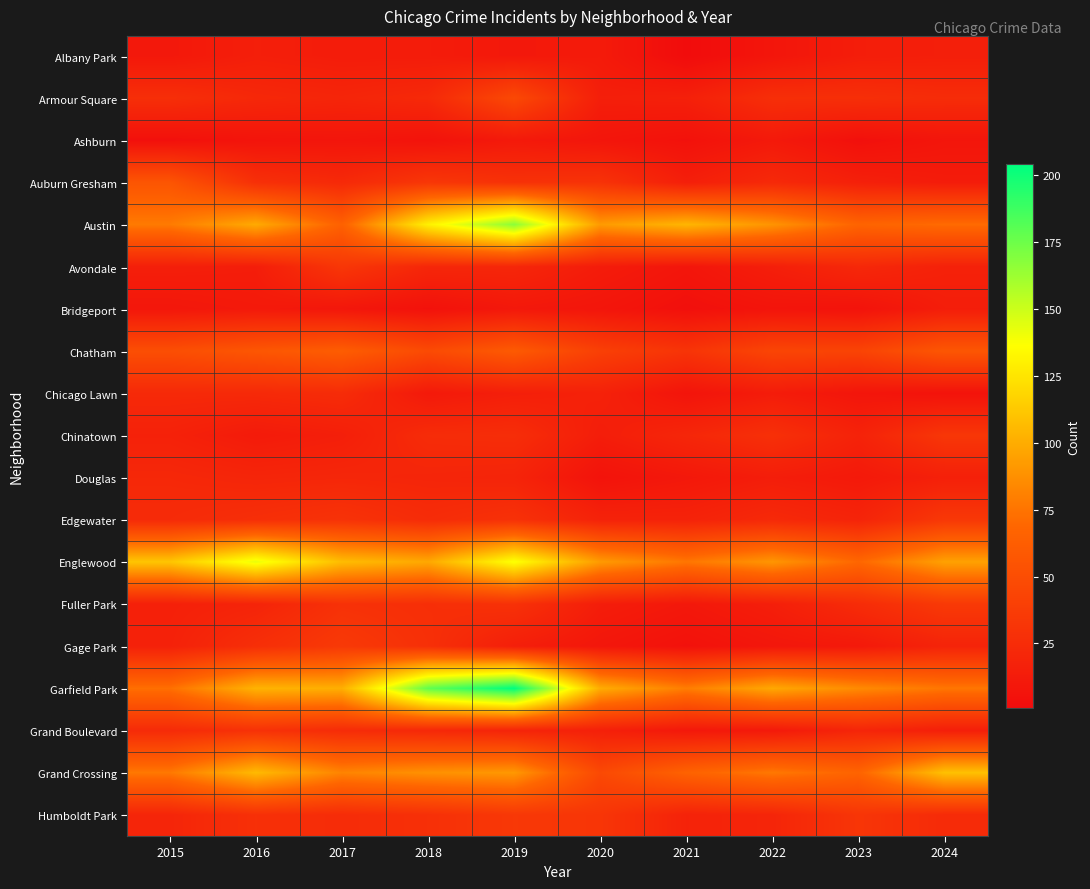

Which series has the widest spread of values?

Garfield Park